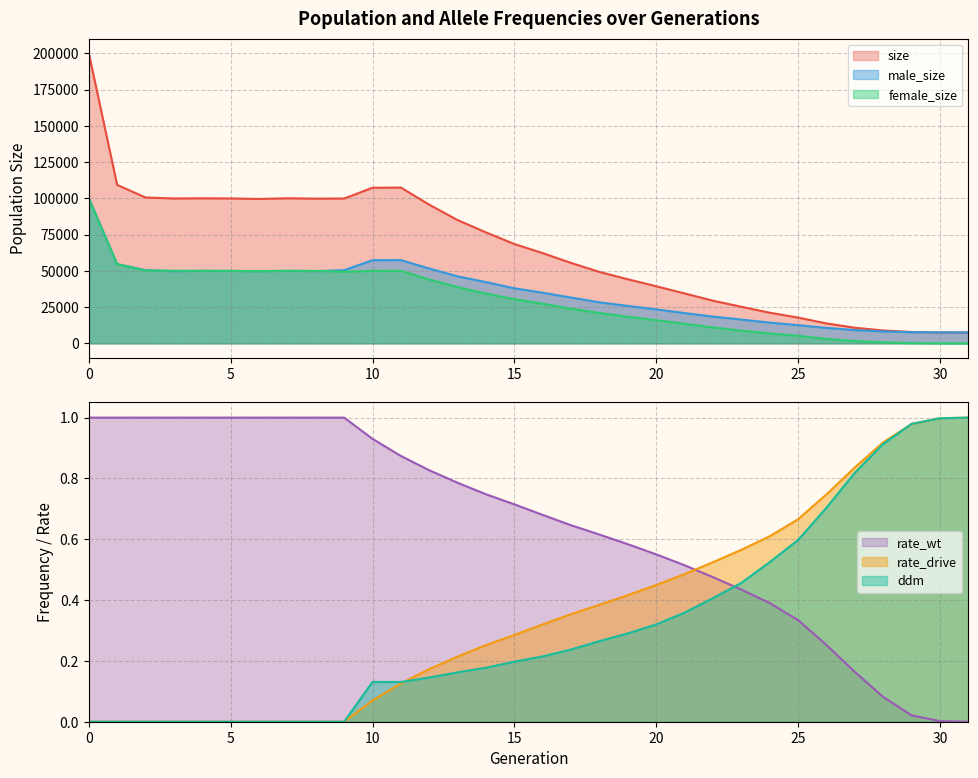

Reading left to right, extract all data points from this chart.

size: 200236	109300	100612	99940	100029	99958	99595	100055	99809	99907	107331	107466	95650	85031	76520	68515	62220	55462	49256	44201	39376	34427	29417	25221	21118	17767	13732	10767	8893	7825	7529	7500
male_size: 100282	54710	50462	49805	50012	49977	49817	50013	49819	50454	57372	57420	51601	46192	42231	37982	34906	31574	28294	25827	23443	20901	18454	16427	14288	12551	10656	9159	8211	7657	7516	7500
female_size: 99954	54590	50150	50135	50017	49981	49778	50042	49990	49453	49959	50046	44049	38839	34289	30533	27314	23888	20962	18374	15933	13526	10963	8794	6830	5216	3076	1608	682	168	13	0